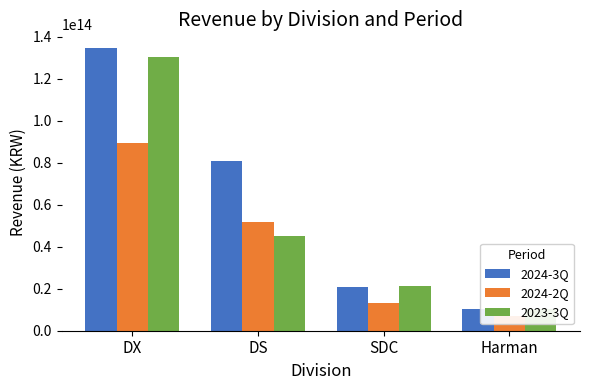

What is the highest value of the 2024-2Q series?

89363600000000